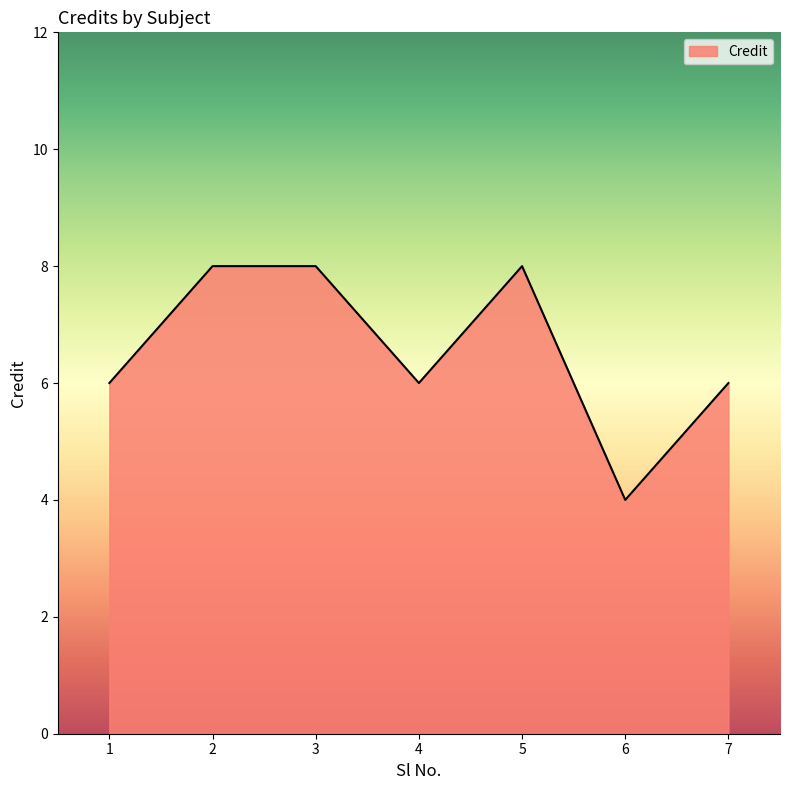

What is the difference between the maximum and minimum values?

4